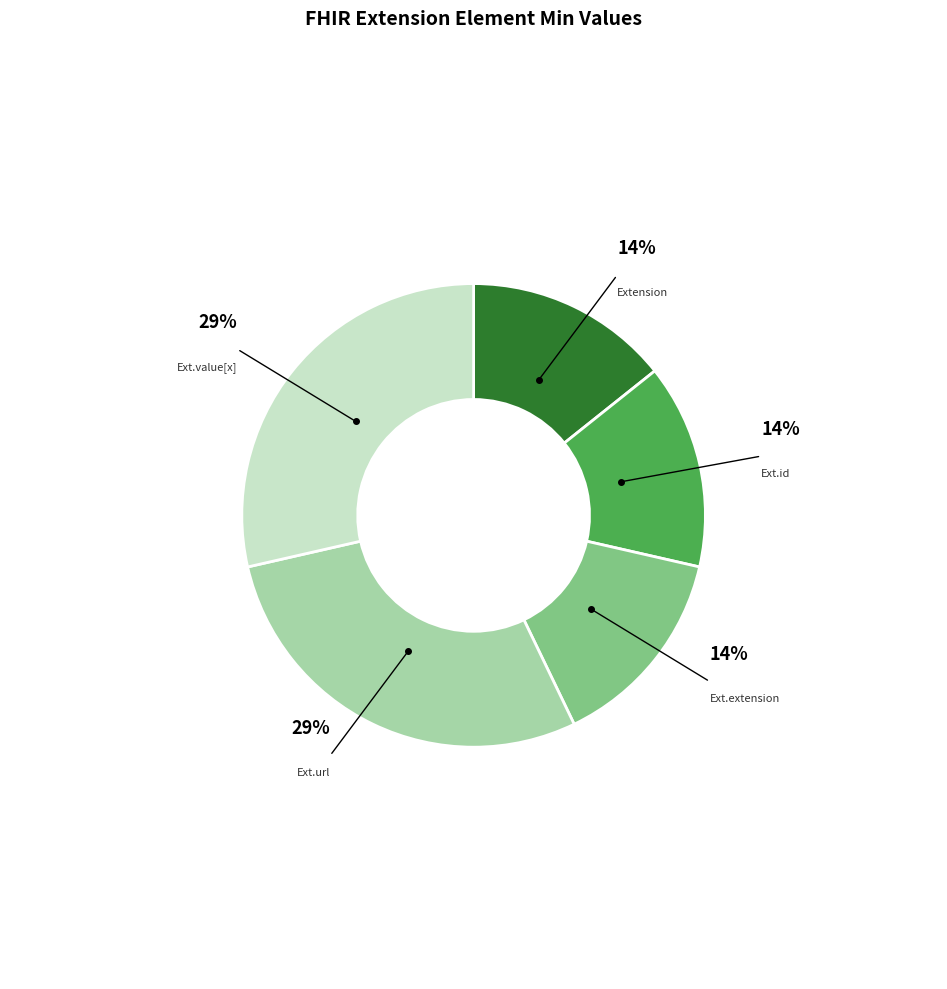

Is there any slice that represents more than half of the pie?

No